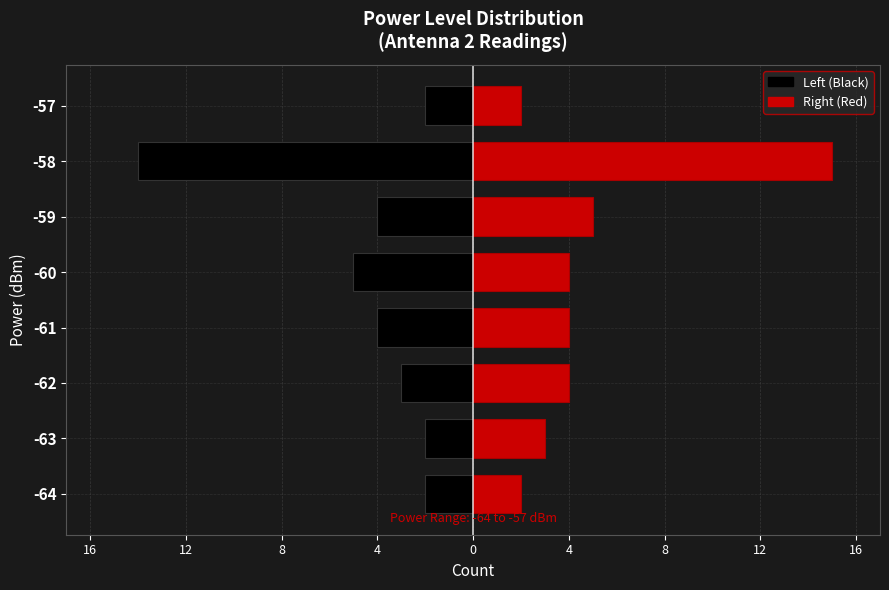

What is the maximum value shown in the chart?

15